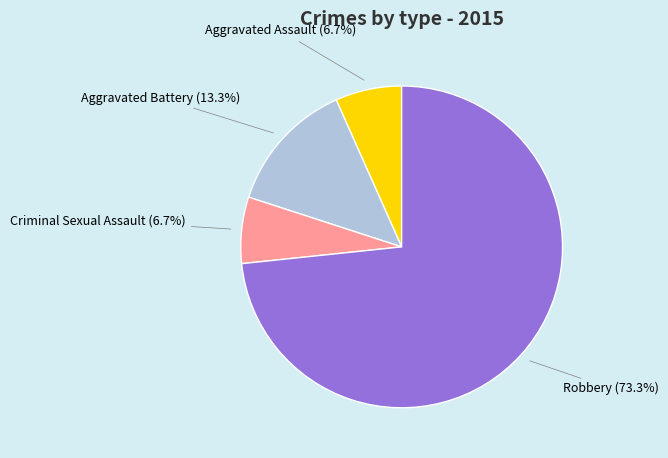

How many segments does this pie chart have?

4